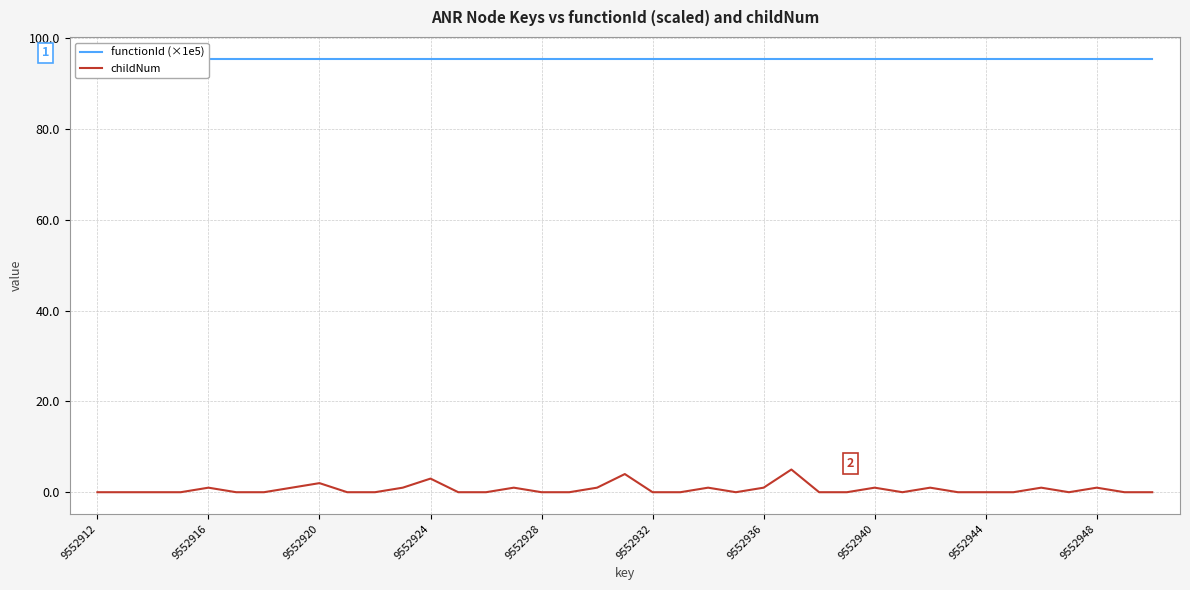

What is the value of the functionId (×1e5) point at the 15th from the left?

95.5